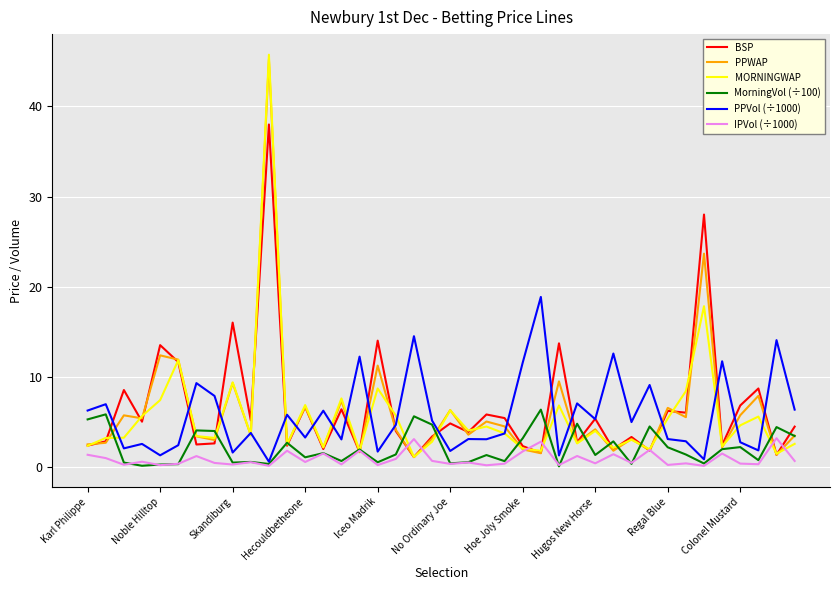

Which series has the largest range (max minus min)?

MORNINGWAP